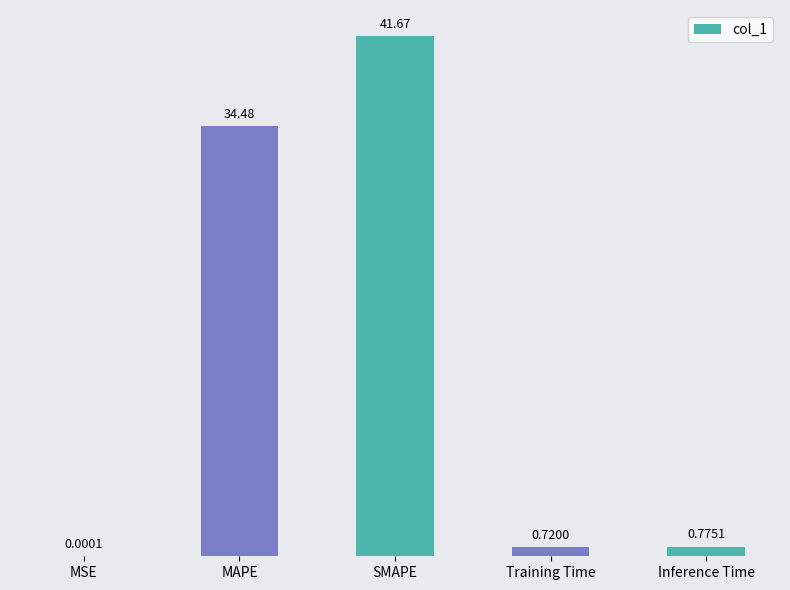

Between Inference Time and MAPE, which is larger?

MAPE